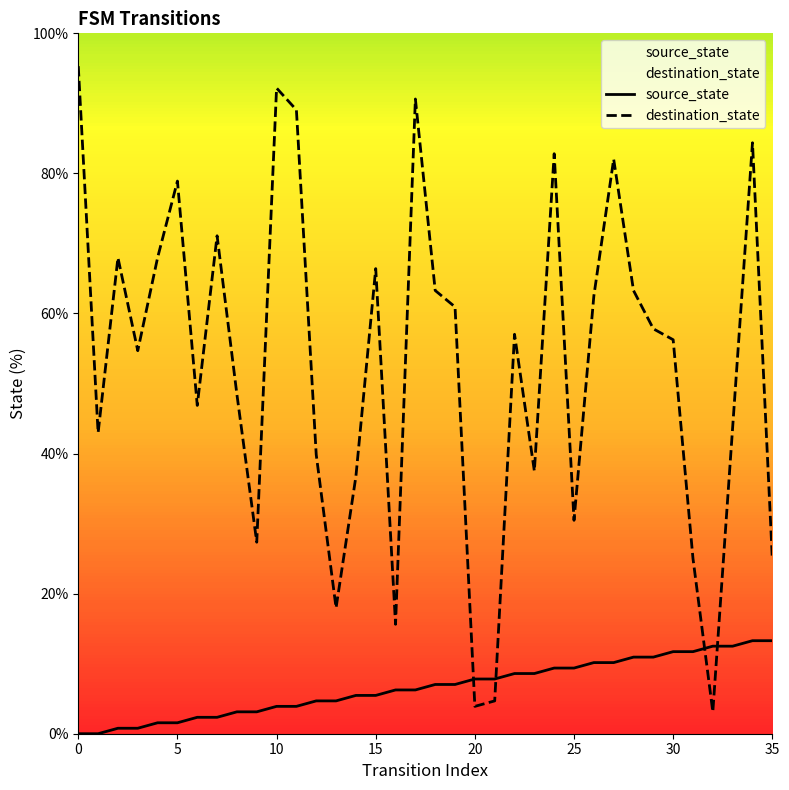

What is the total value across all series at 8?

51.6